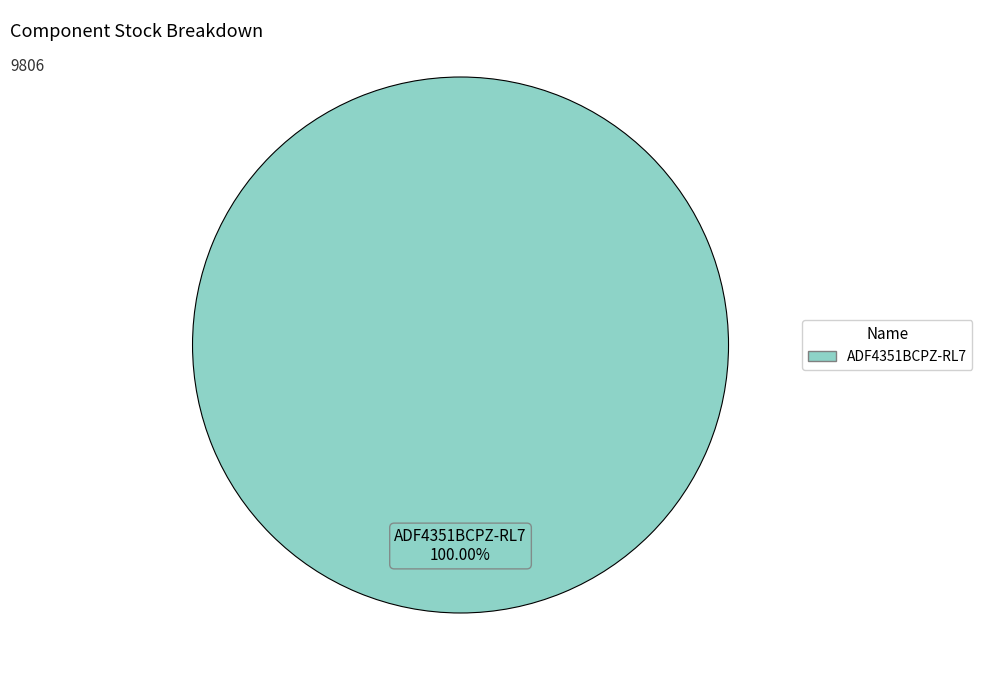

Does any single category account for the majority?

Yes